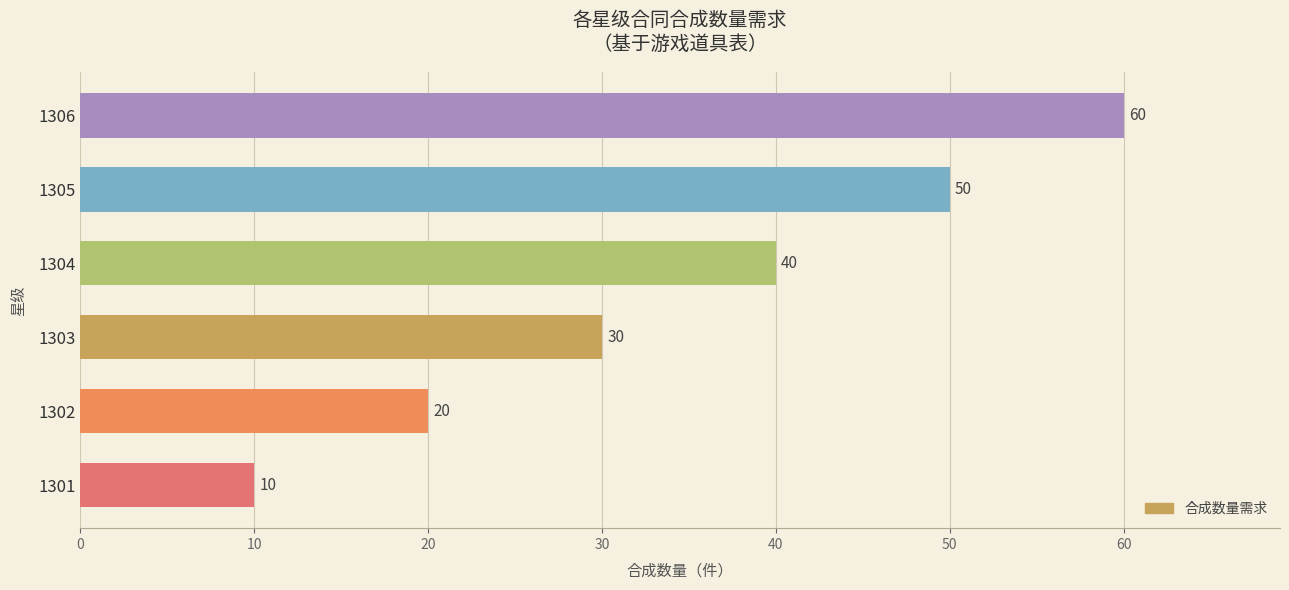

At which label is the value closest to 35?

1303